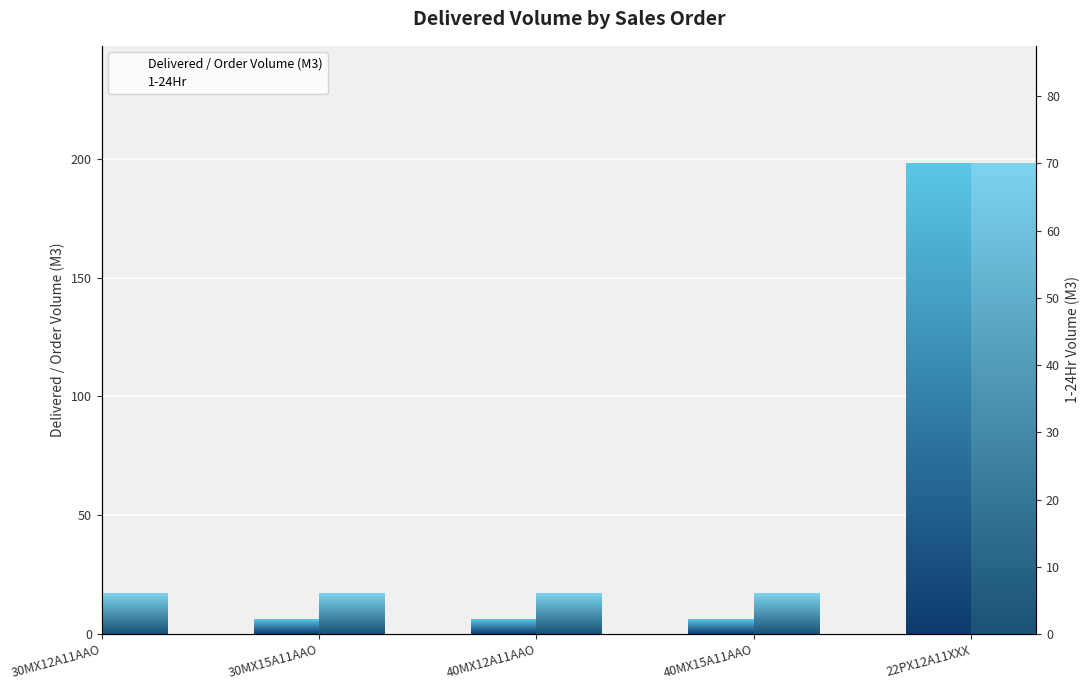

What is the lowest value of the Delivered / Order Volume (M3) series?

6